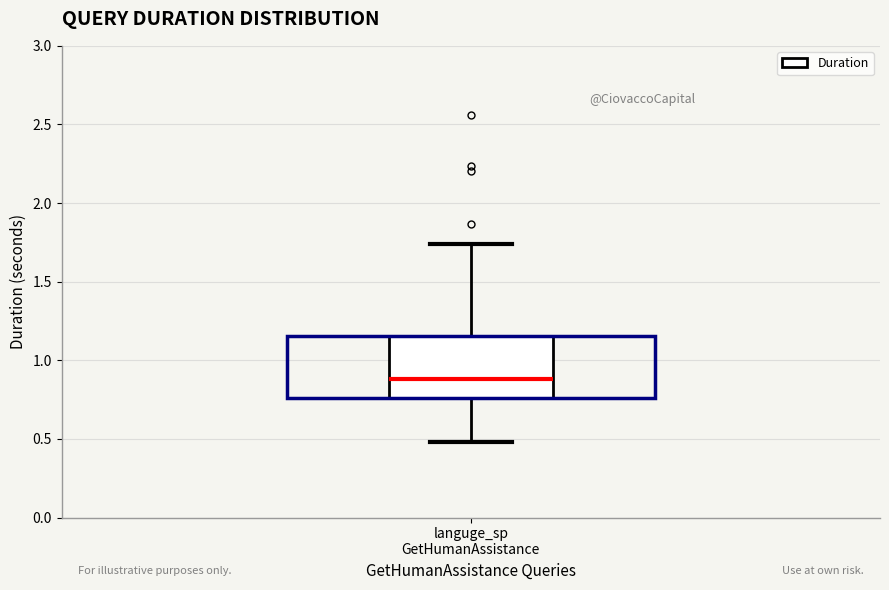

Where does the lower whisker of the box for languge_sp GetHumanAssistance end on the y-axis? The values are not printed on the chart, so give them approximately, as read against the axis.

0.50